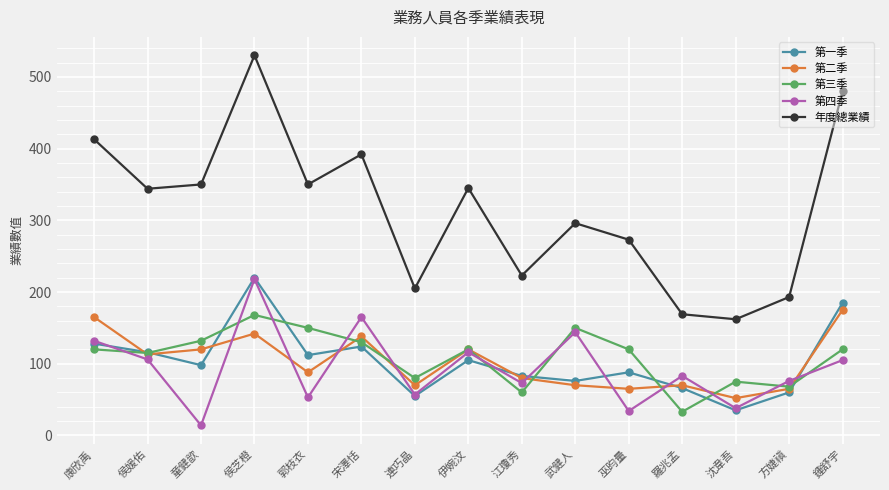

How many data points does each series have?

15